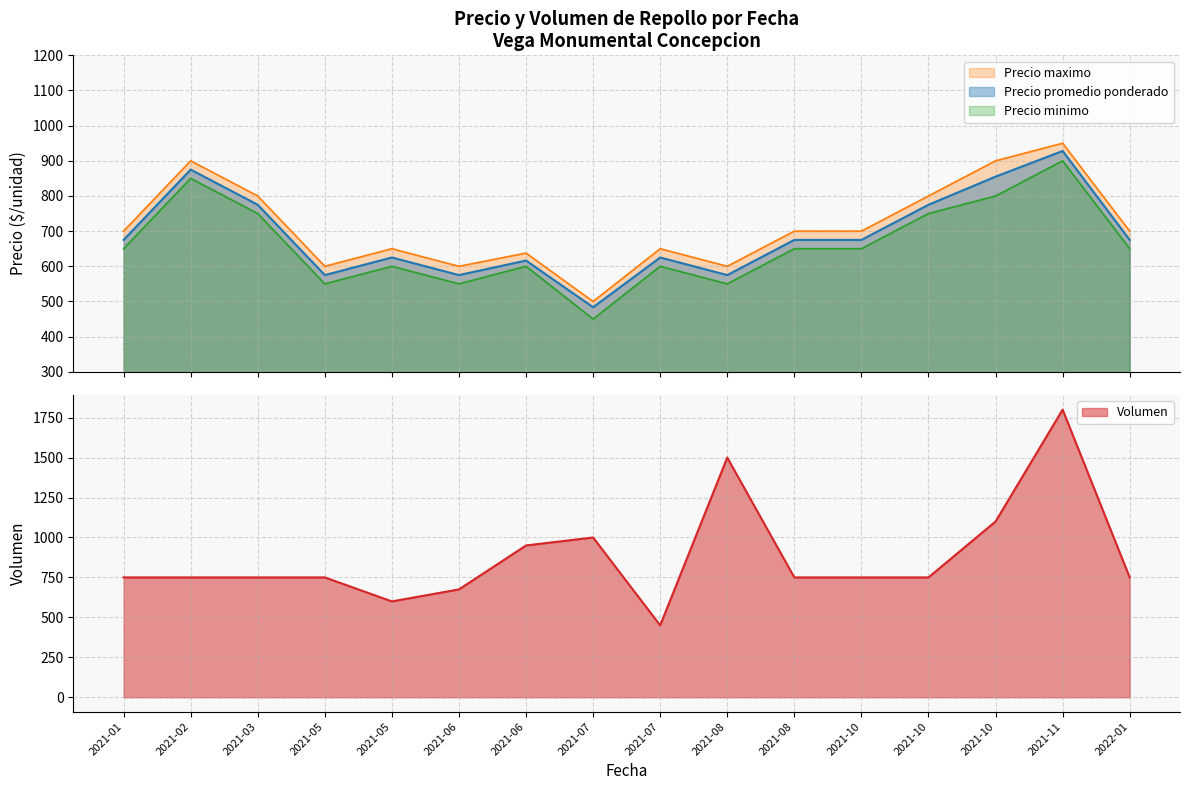

The Precio minimo series shows 349 at 2021-06-18. True or false?

False